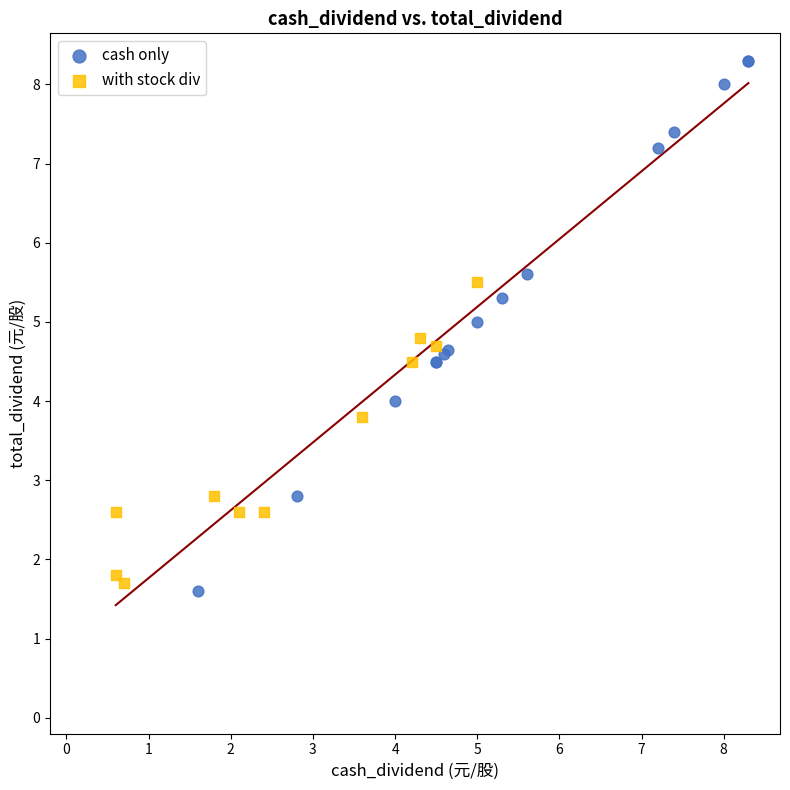

Which series contains the lowest Y value?

cash only